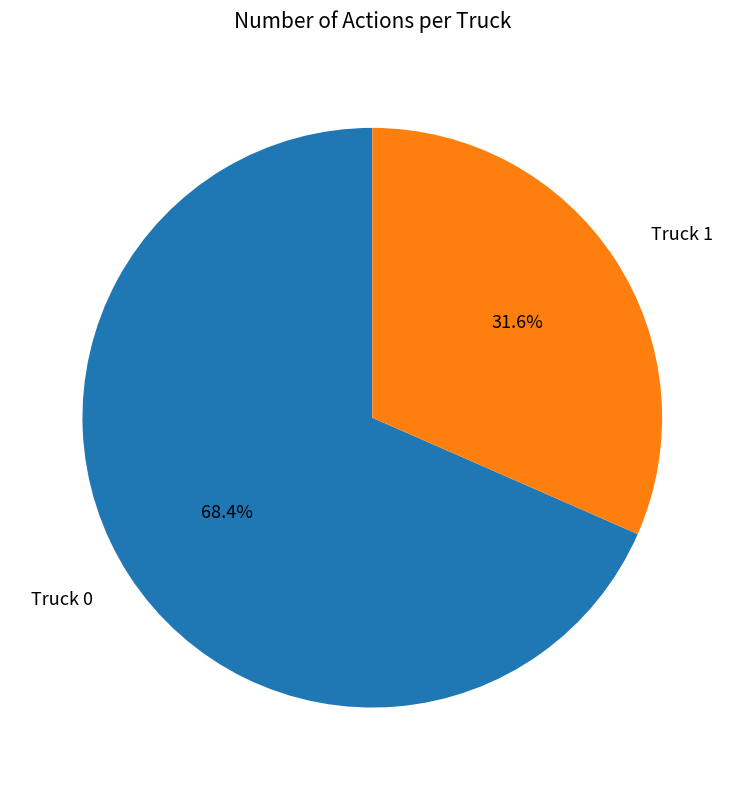

Is it true that Truck 0 is 68% of the pie?

True